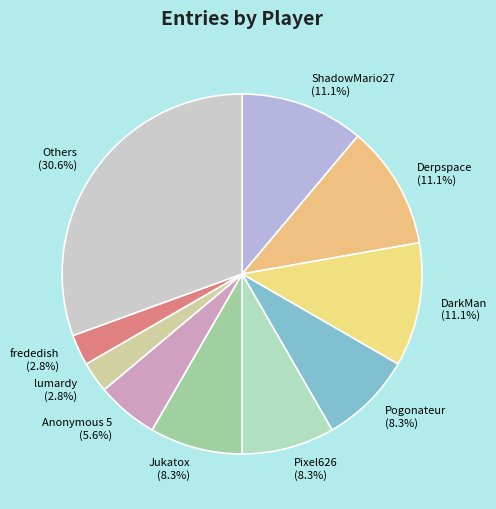

Is the sum of DarkMan and Jukatox greater than half?

No